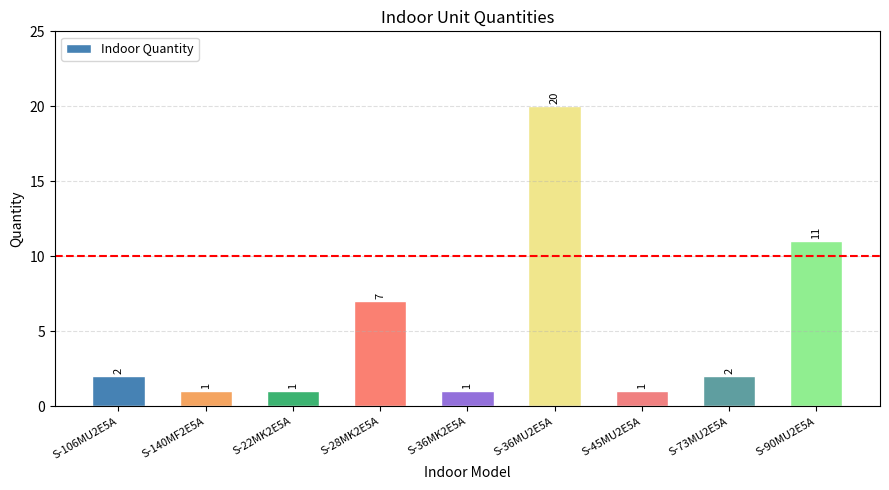

What is the sum of all values?

46